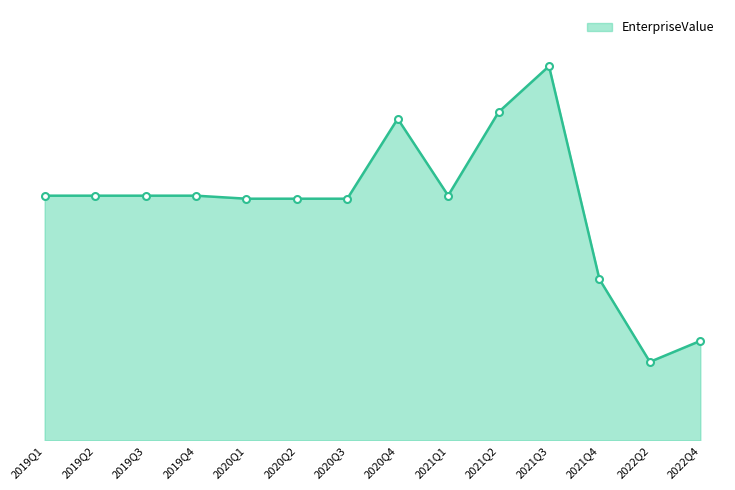

Rank the categories by value from highest to lowest.

2021Q3, 2021Q2, 2020Q4, 2021Q1, 2019Q1, 2019Q2, 2019Q3, 2019Q4, 2020Q1, 2020Q2, 2020Q3, 2021Q4, 2022Q4, 2022Q2